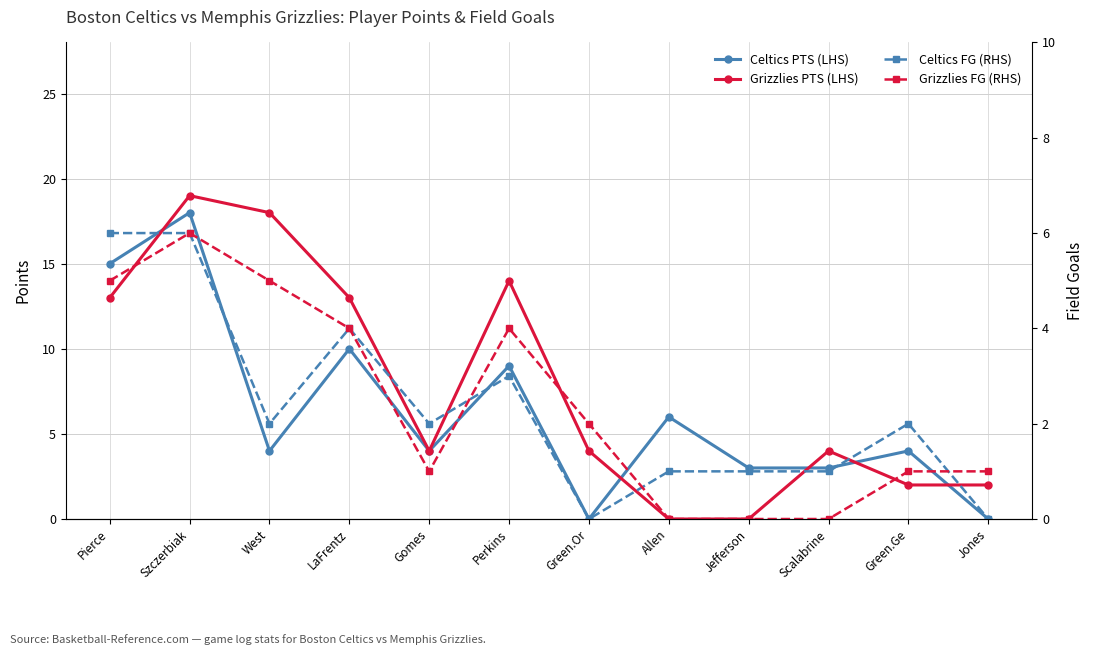

True or false: Celtics PTS (LHS) has more than 2 interior local peaks.

True